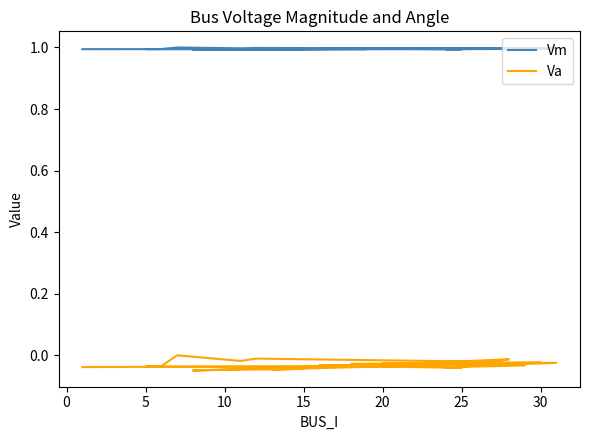

How many data points does each series have?

30